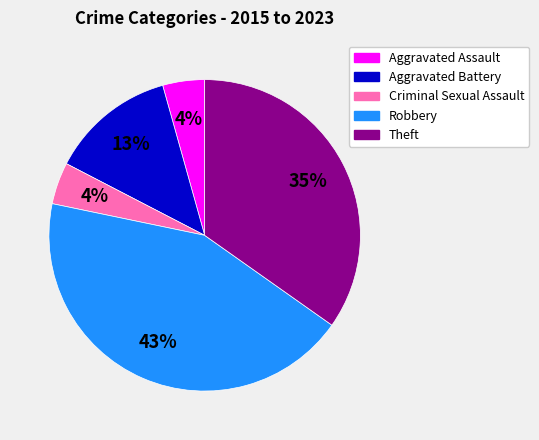

Combined, do Criminal Sexual Assault and Robbery account for over 50%?

No